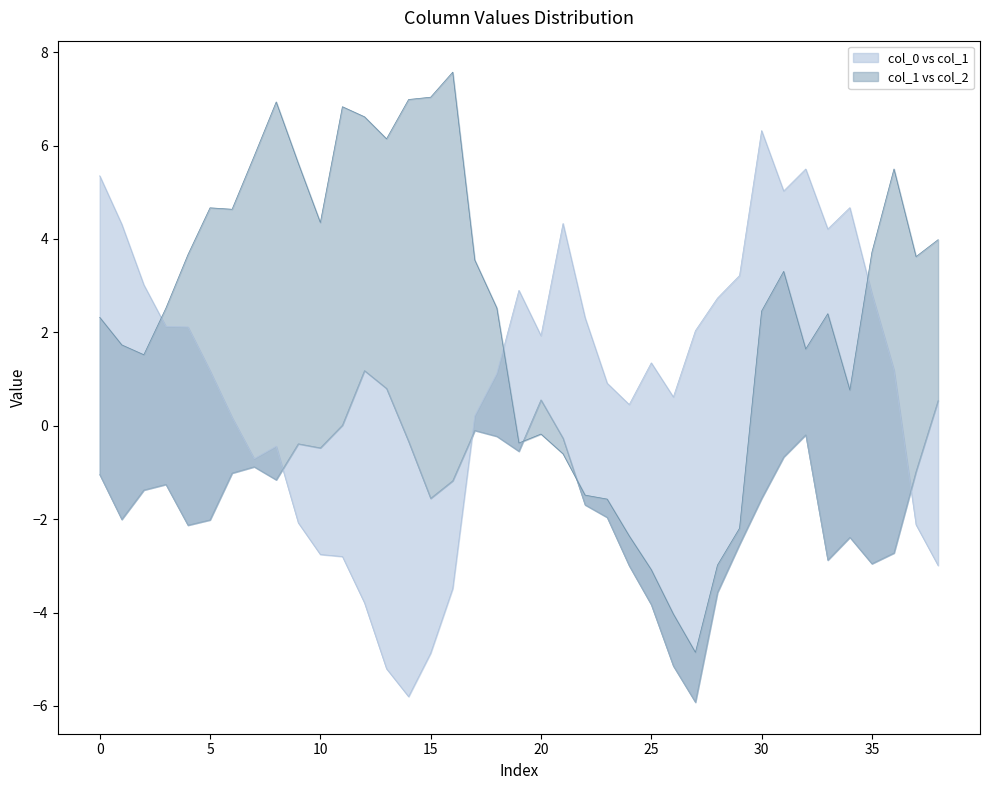

Which series has the largest range (max minus min)?

col_2